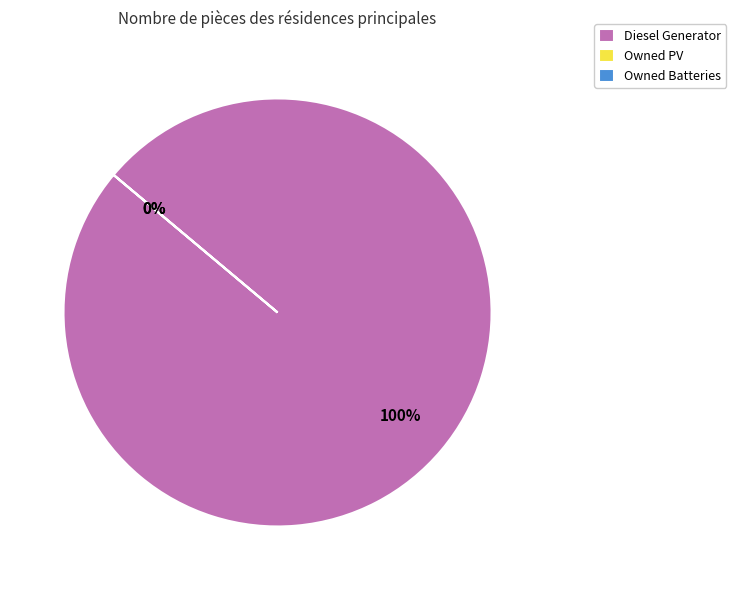

The Owned PV slice represents 1% of the pie. True or false?

False